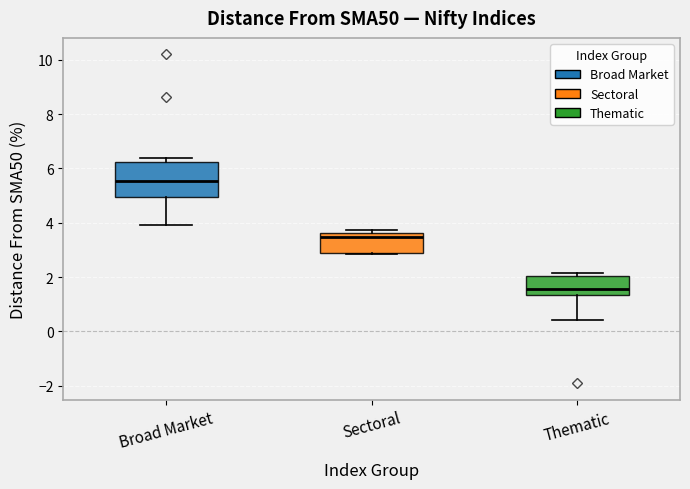

Reading left to right, read every box against the y-axis: the position of its median line, the range the box covers, and the ends of its whiskers. The values are not printed on the chart, so give them approximately, as read against the axis.

Broad Market: median 5.6, box 5.0 to 6.2, whiskers 4.0 to 6.4
Sectoral: median 3.4, box 2.8 to 3.6, whiskers 2.8 (just below the box's lower edge) to 3.8
Thematic: median 1.6, box 1.4 to 2.0, whiskers 0.4 to 2.2